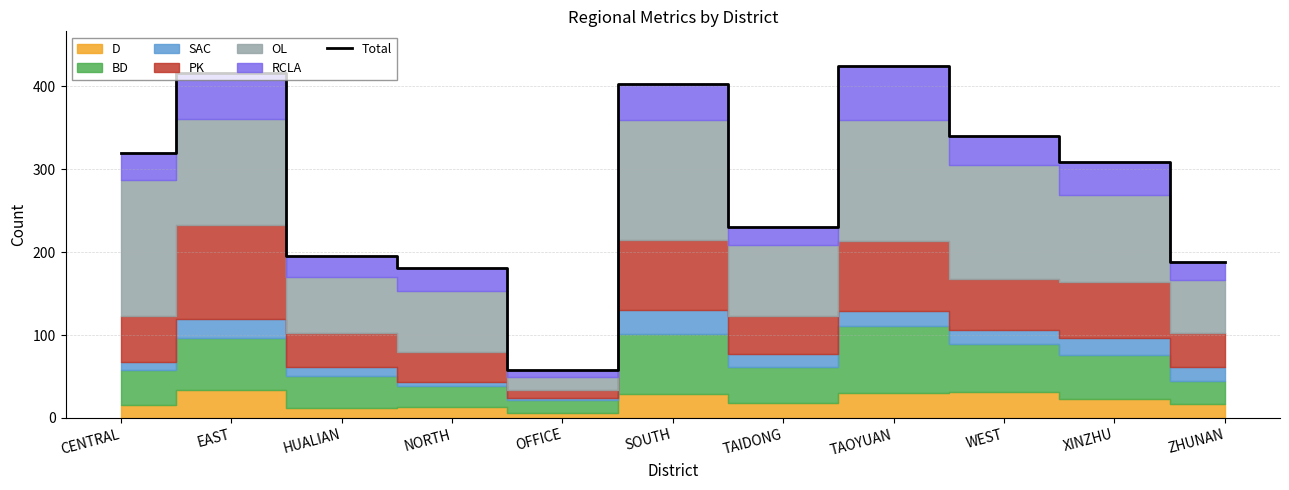

How many points are higher than both their immediate neighbors (excluding endpoints)?

3